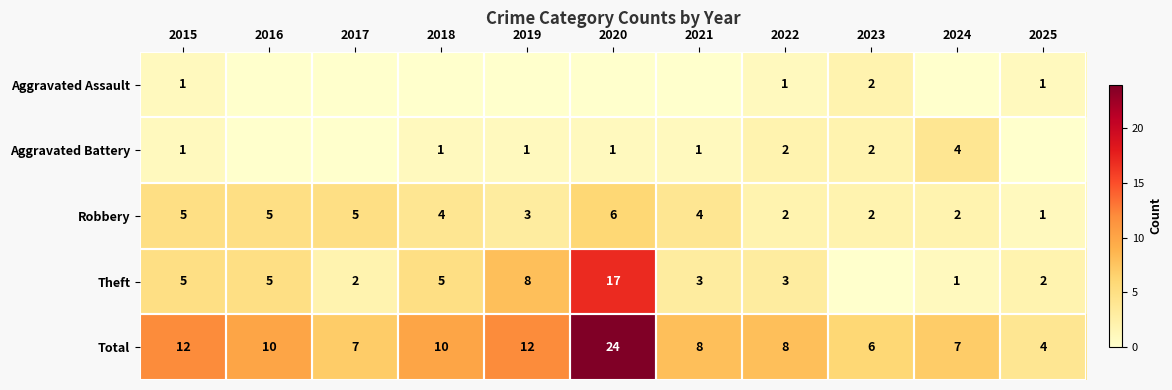

What is the approximate value of Total at 2016, to the nearest 5?

10